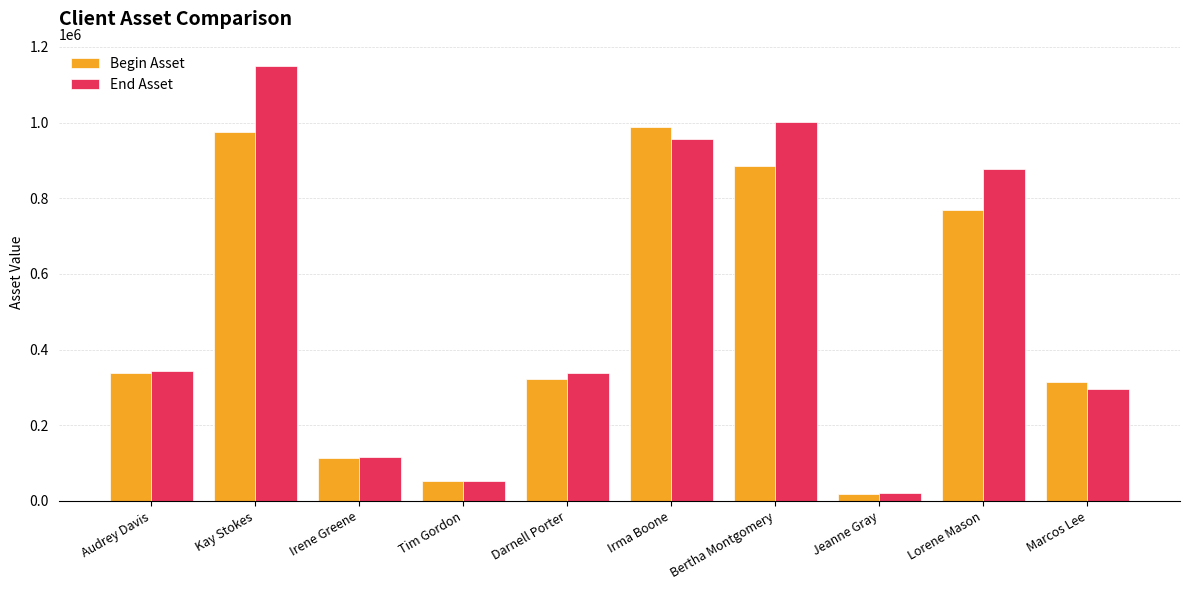

At which category is the sum across all series the highest?

Kay Stokes